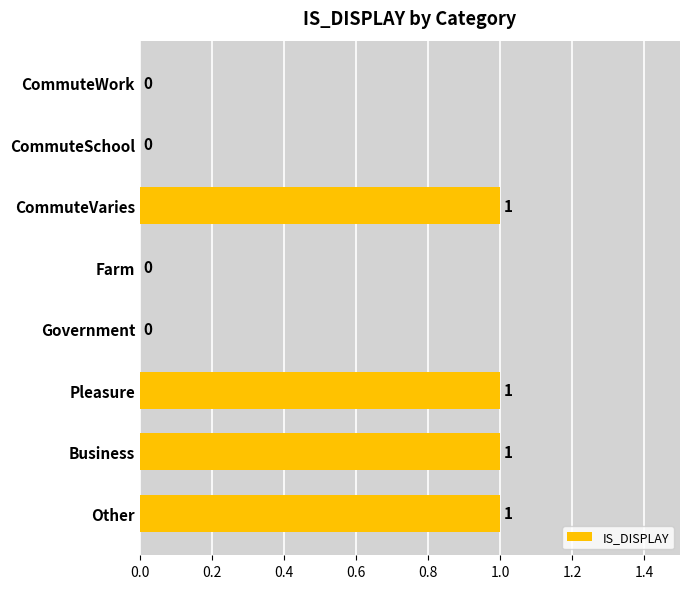

True or false: the data shows 0 at Business.

False